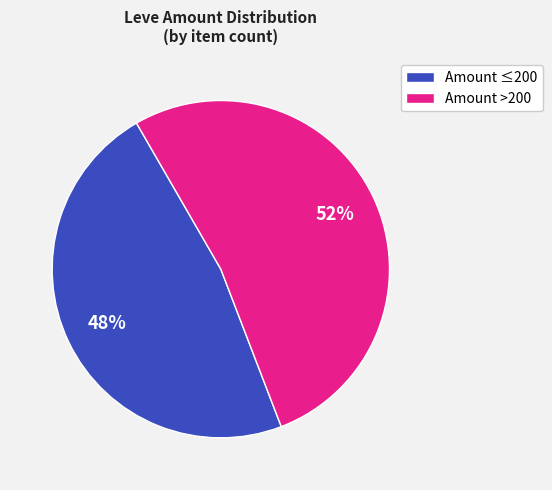

How many slices are in this pie chart?

2